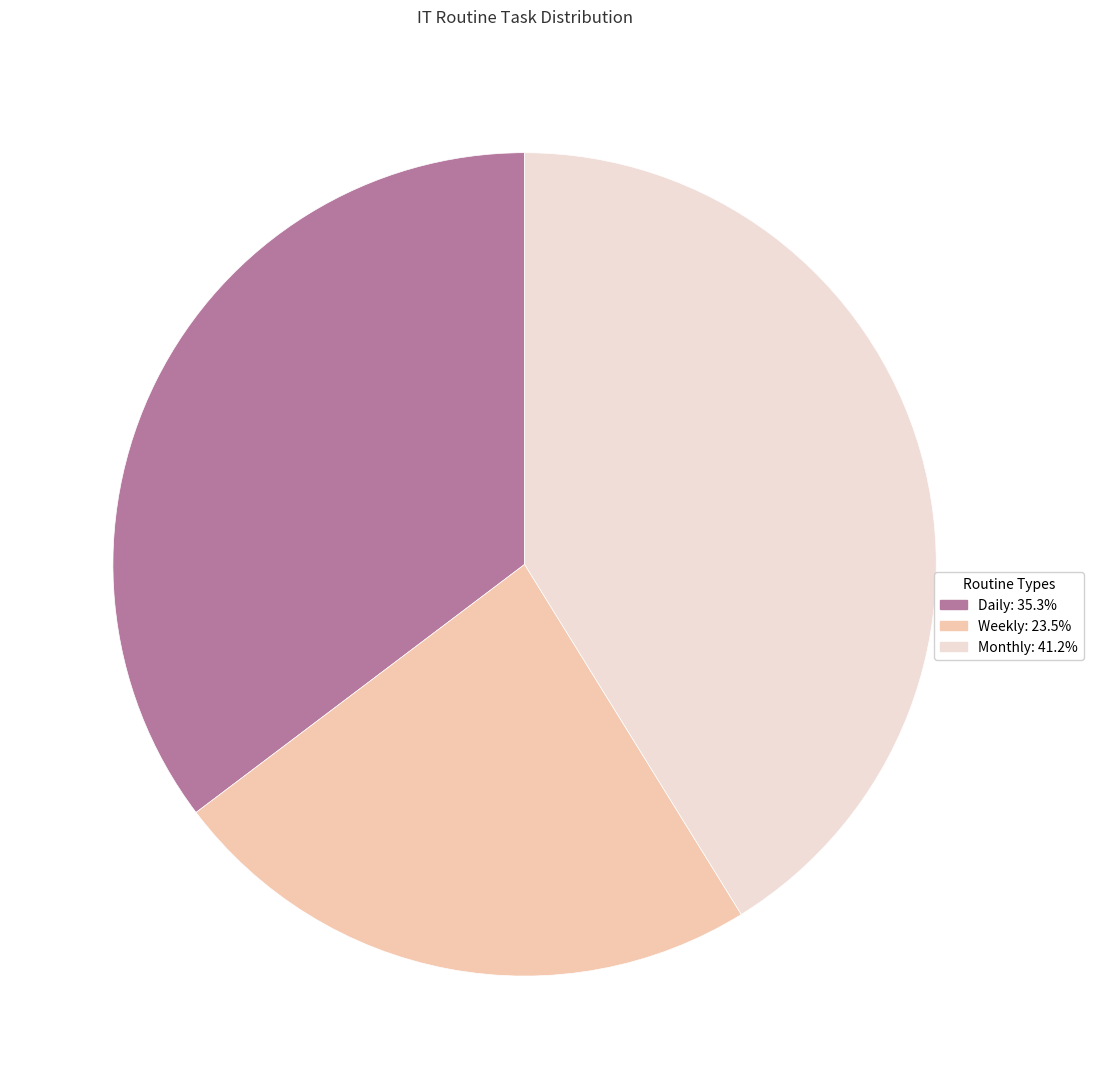

What is the ratio of the value at Monthly to the value at Weekly?

1.8